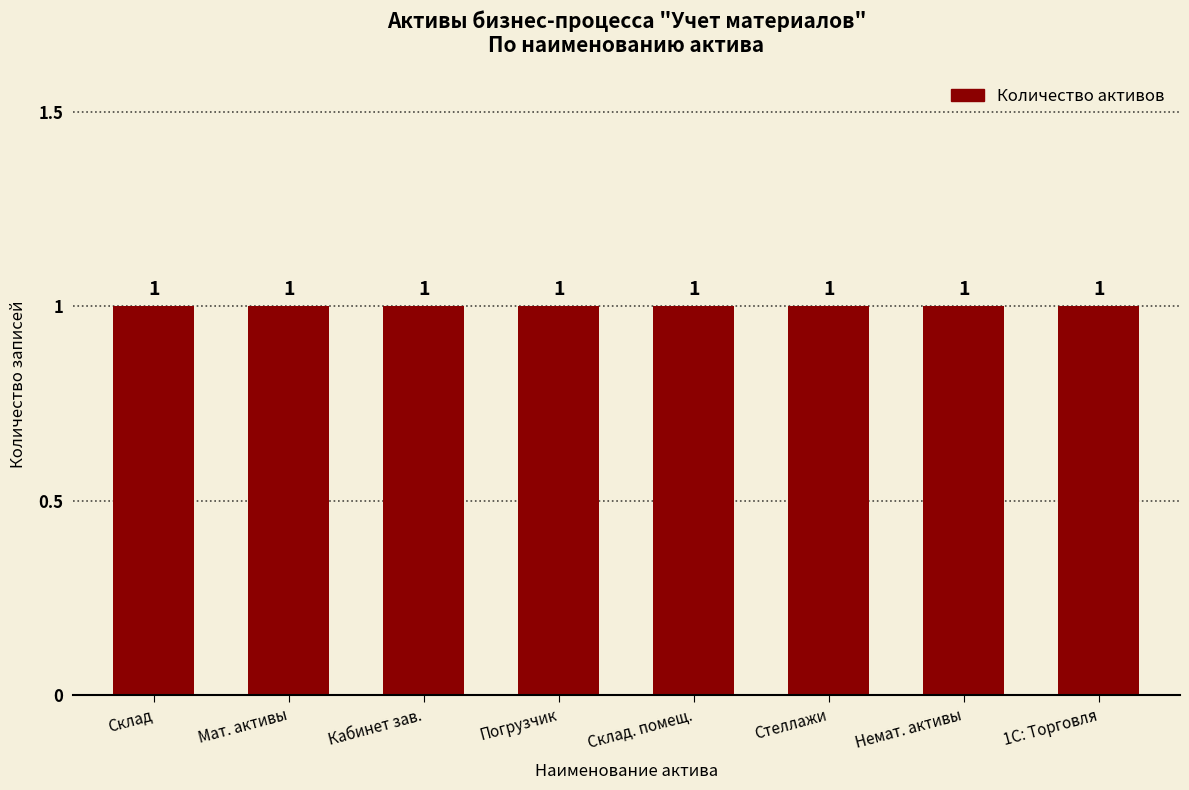

What is the value of the Уровень 1 (ОФ1ур) bar at the 3rd from the left?

1